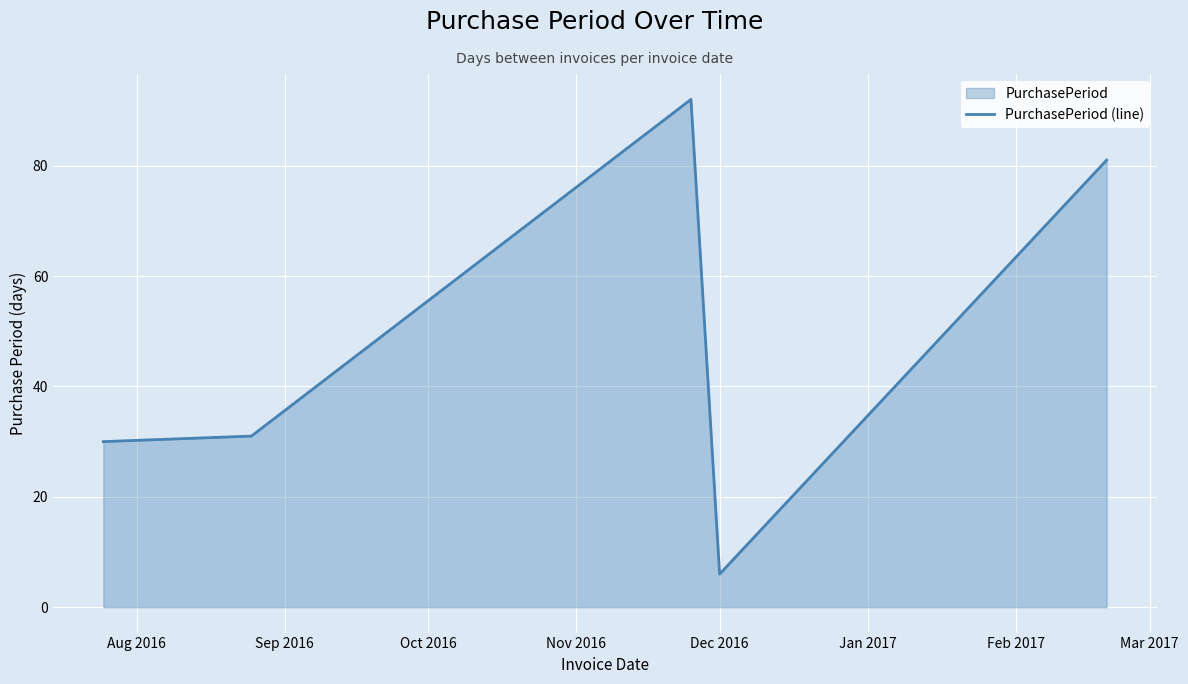

What is the difference between the second highest and minimum values?

75